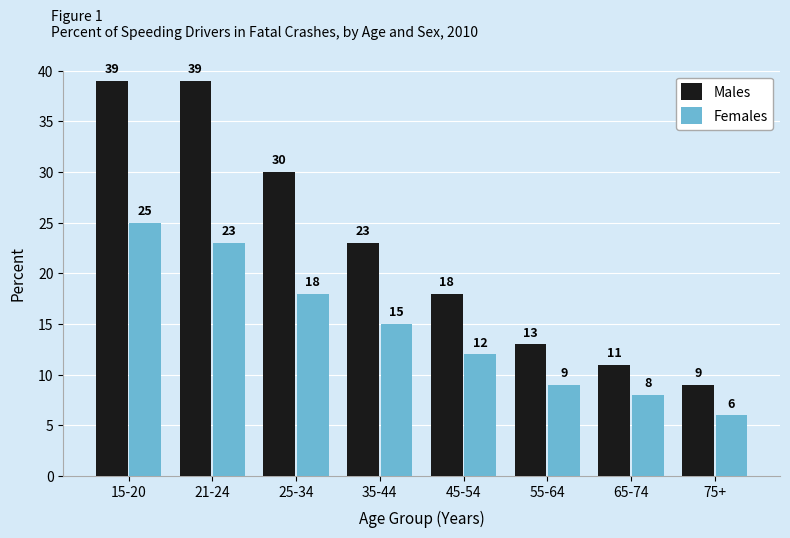

What is the total value across all series at 45-54?

30